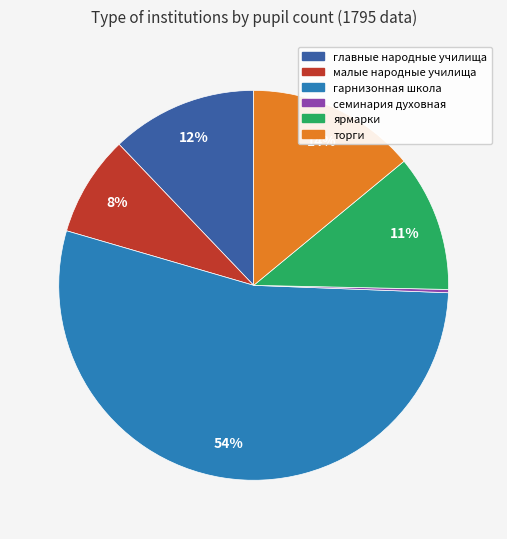

To the nearest percent, what portion does торги represent?

14%